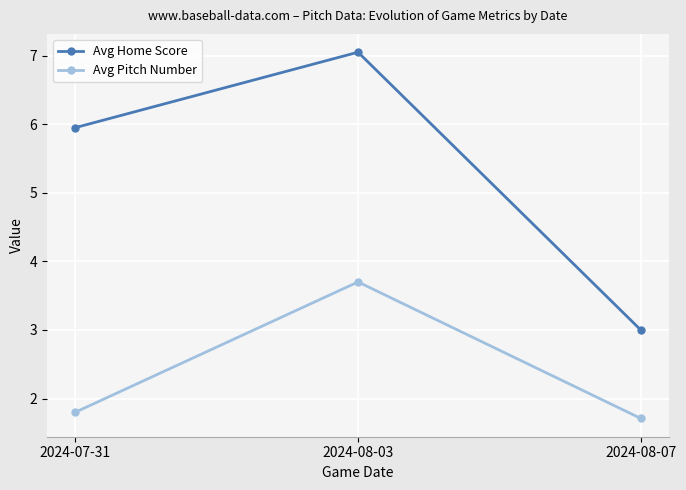

Rank the series at 2024-08-03 from highest to lowest value.

Avg Home Score, Avg Pitch Number